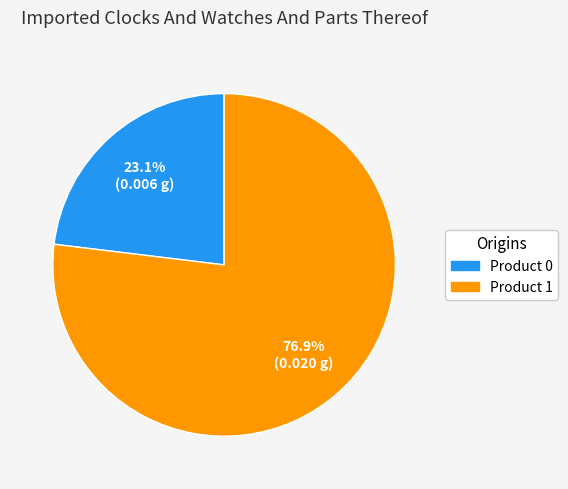

Does any single category account for the majority?

Yes